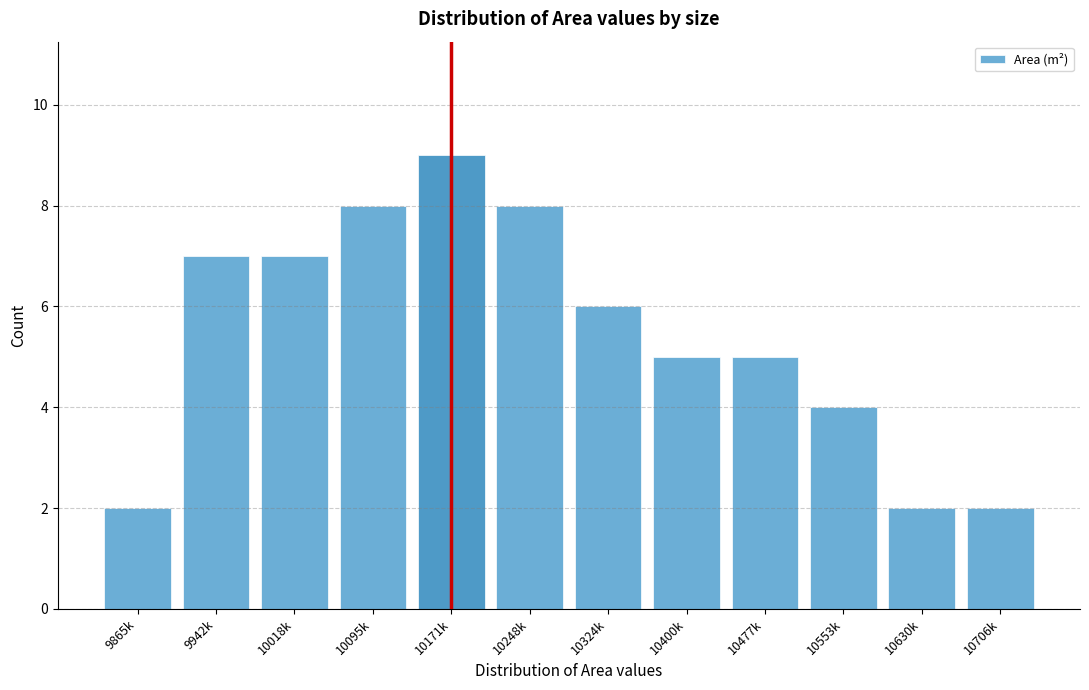

Reading right to left, what are all the values shown in this chart?

10706k=2	10630k=2	10553k=4	10477k=5	10400k=5	10324k=6	10248k=8	10171k=9	10095k=8	10018k=7	9942k=7	9865k=2